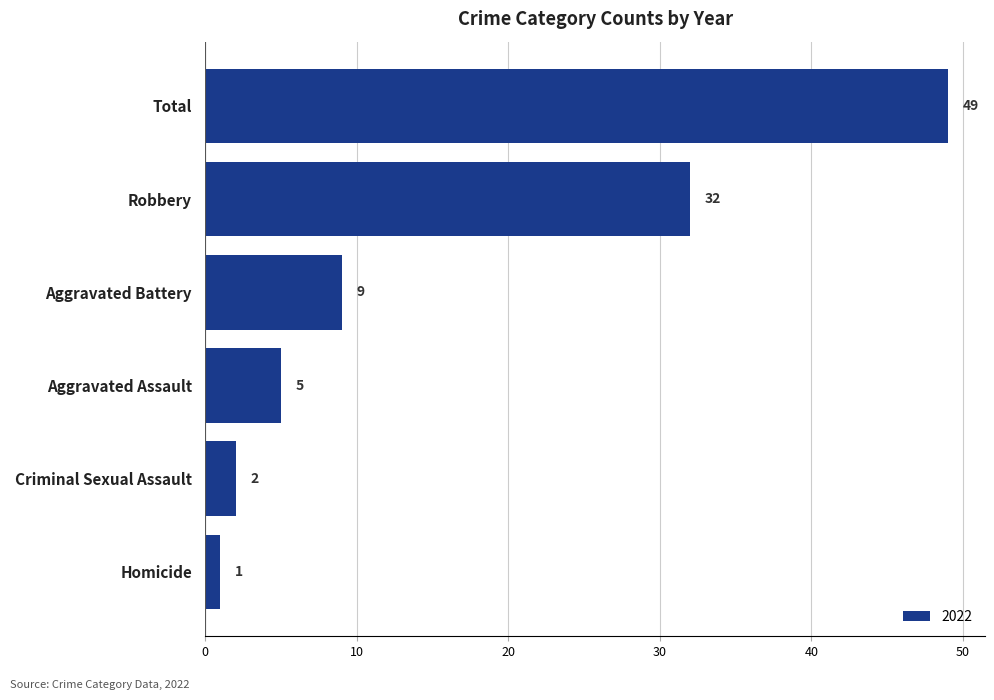

List the labels in order of value, largest first.

Total, Robbery, Aggravated Battery, Aggravated Assault, Criminal Sexual Assault, Homicide